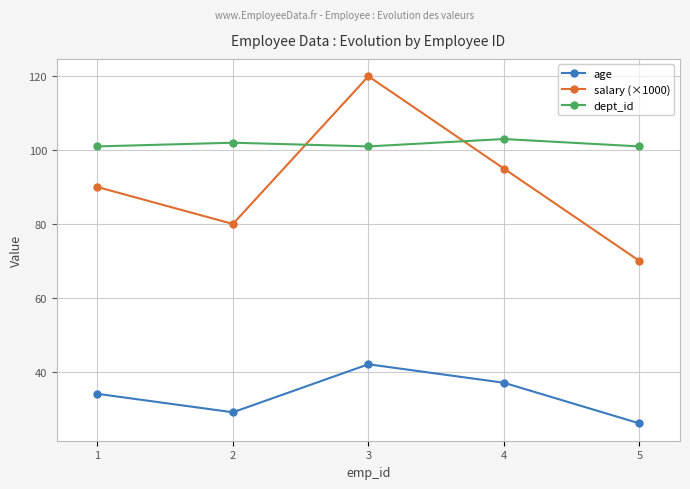

Read the age value at 2.

29